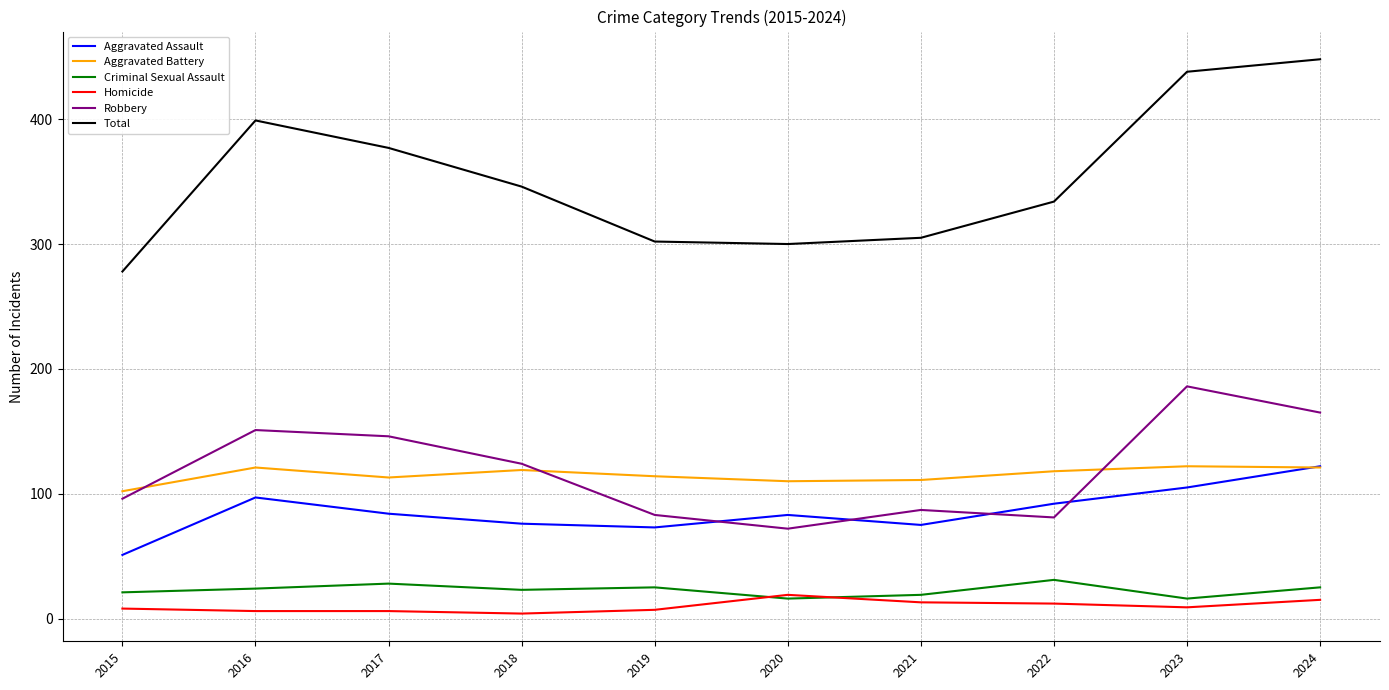

The value of Aggravated Battery at 2020 is 25. True or false?

False